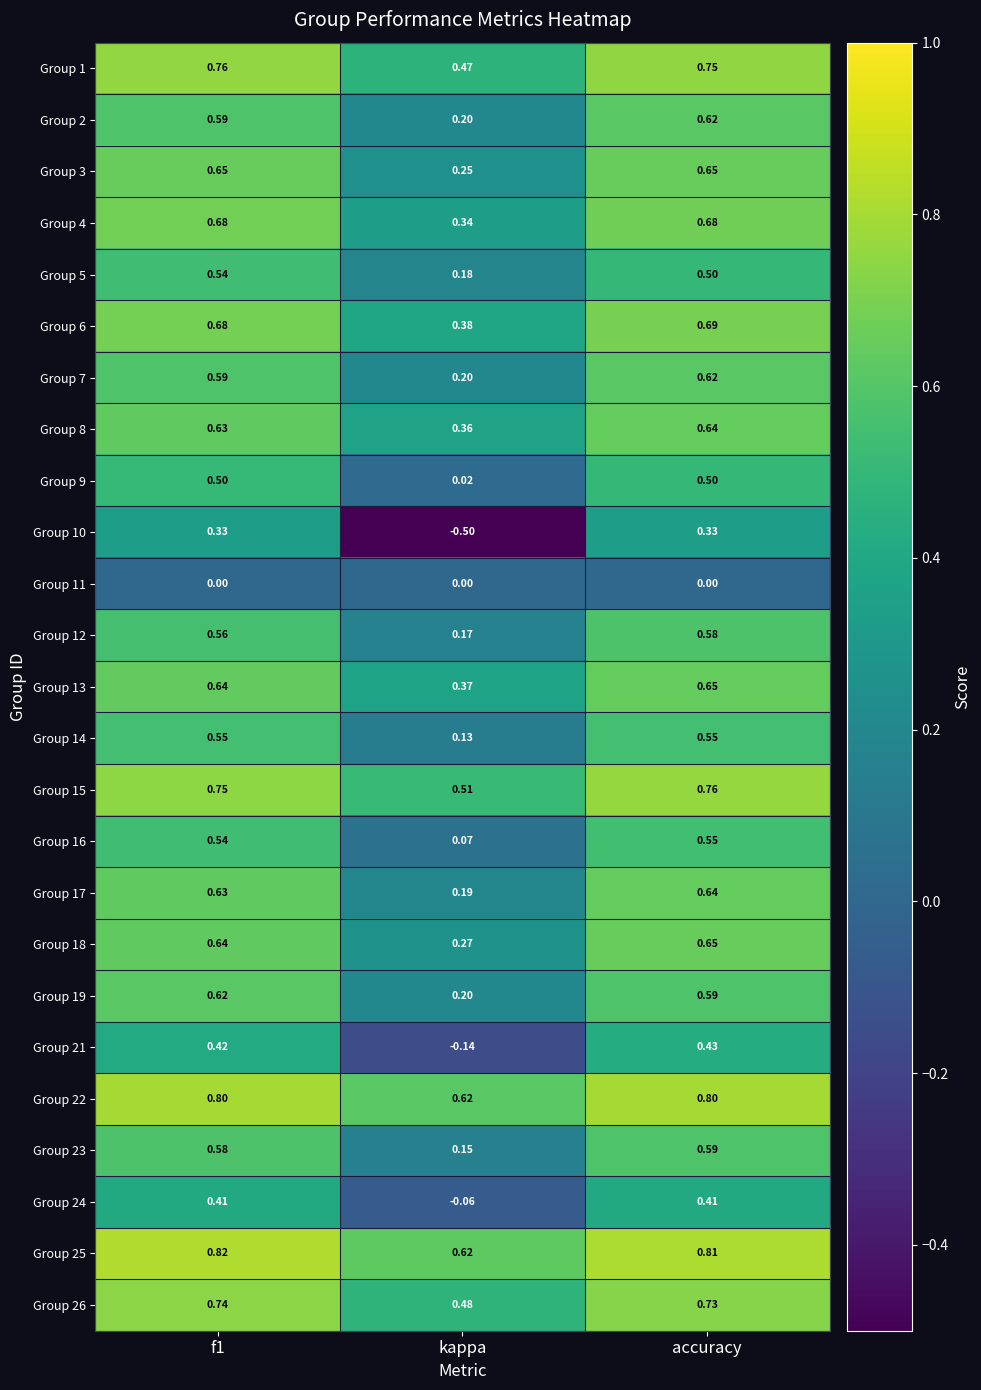

Is the value of Group 19 at accuracy greater than the value of Group 23 at kappa?

Yes